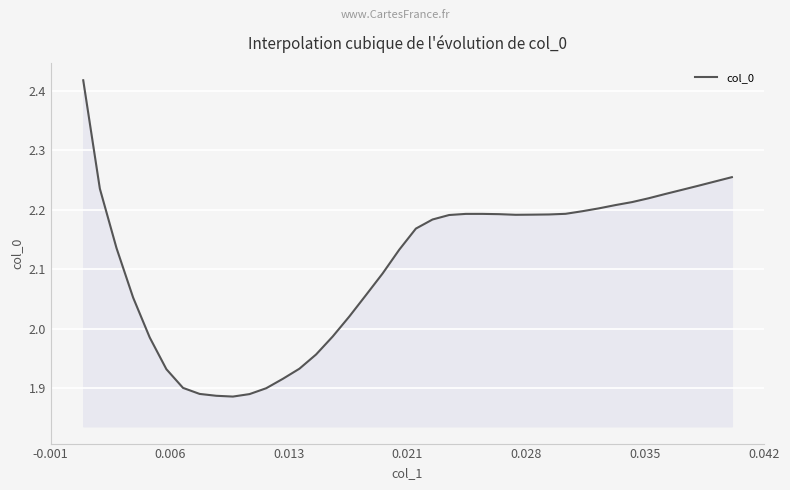

What is the difference between the maximum and minimum values?

0.5